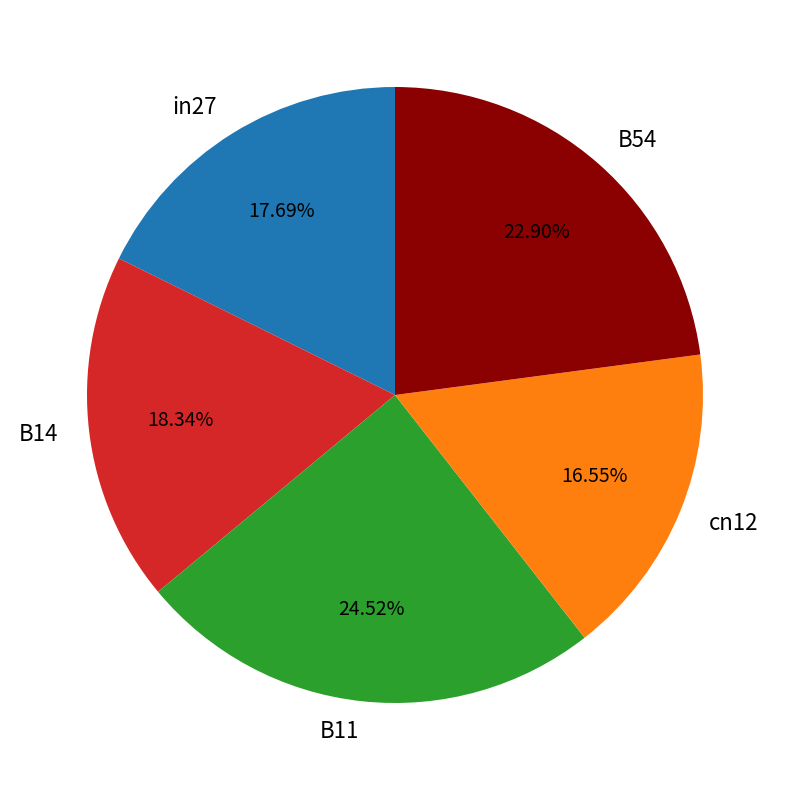

Is B14 the majority of the pie?

No